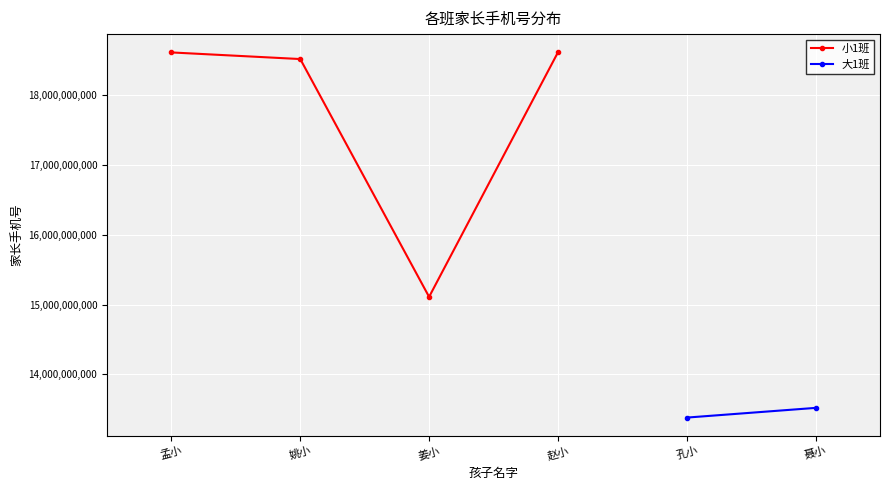

What is the difference between the values at 姜小 and 孟小?

3500634695